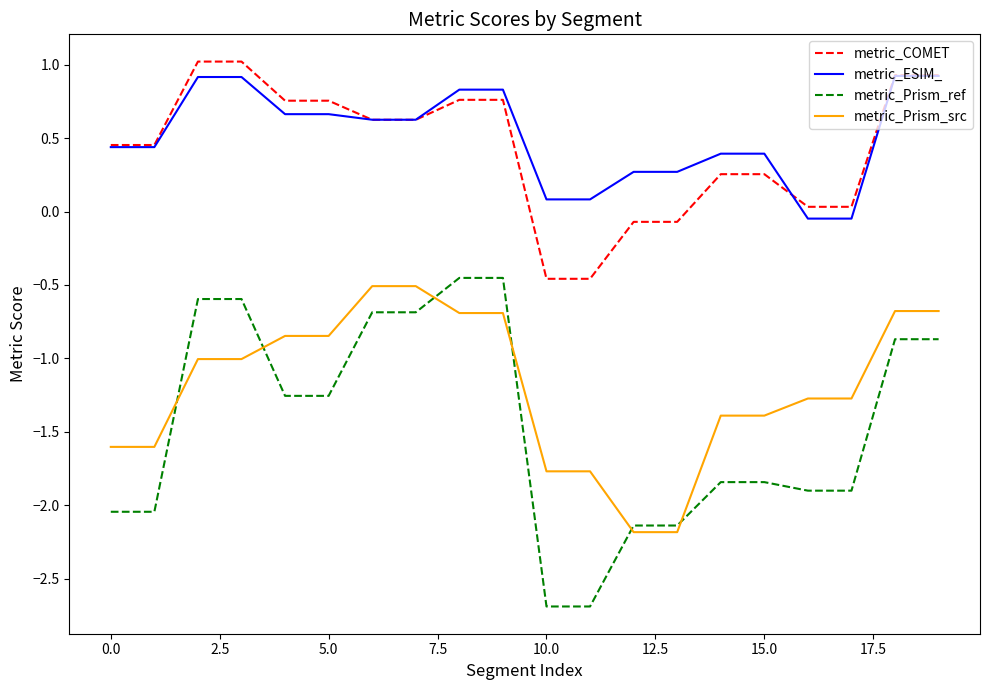

What is the maximum value for metric_ESIM_?

0.9